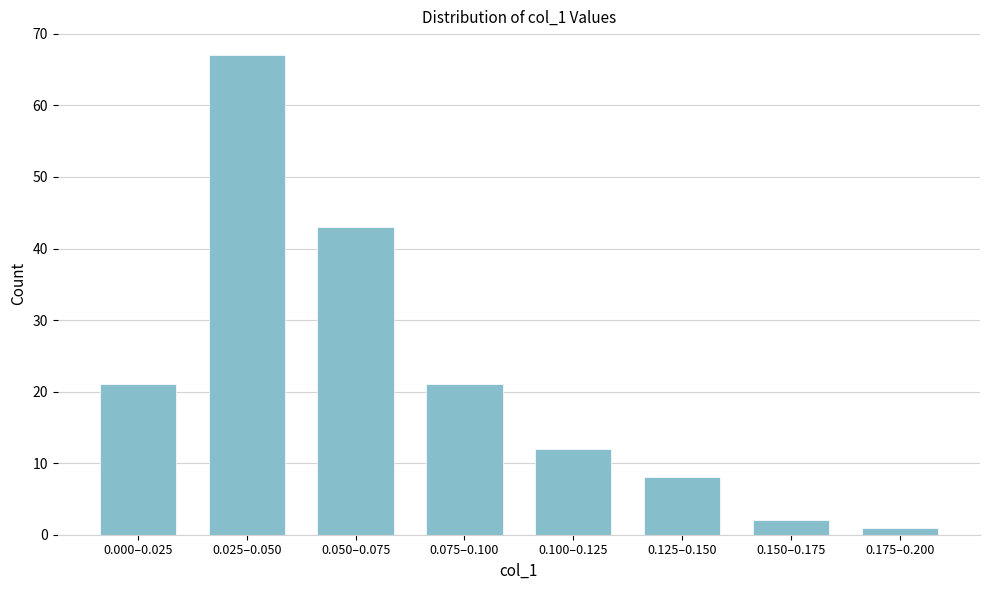

Reading left to right, what are all the values shown in this chart?

0.000–0.025=21	0.025–0.050=67	0.050–0.075=43	0.075–0.100=21	0.100–0.125=12	0.125–0.150=8	0.150–0.175=2	0.175–0.200=1